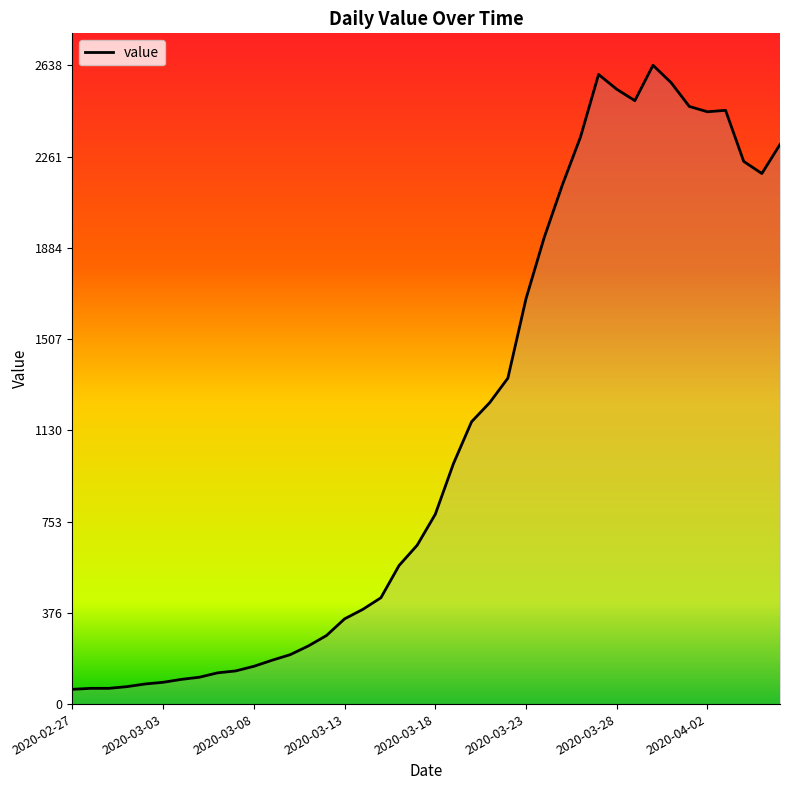

How many values are below 784?

20